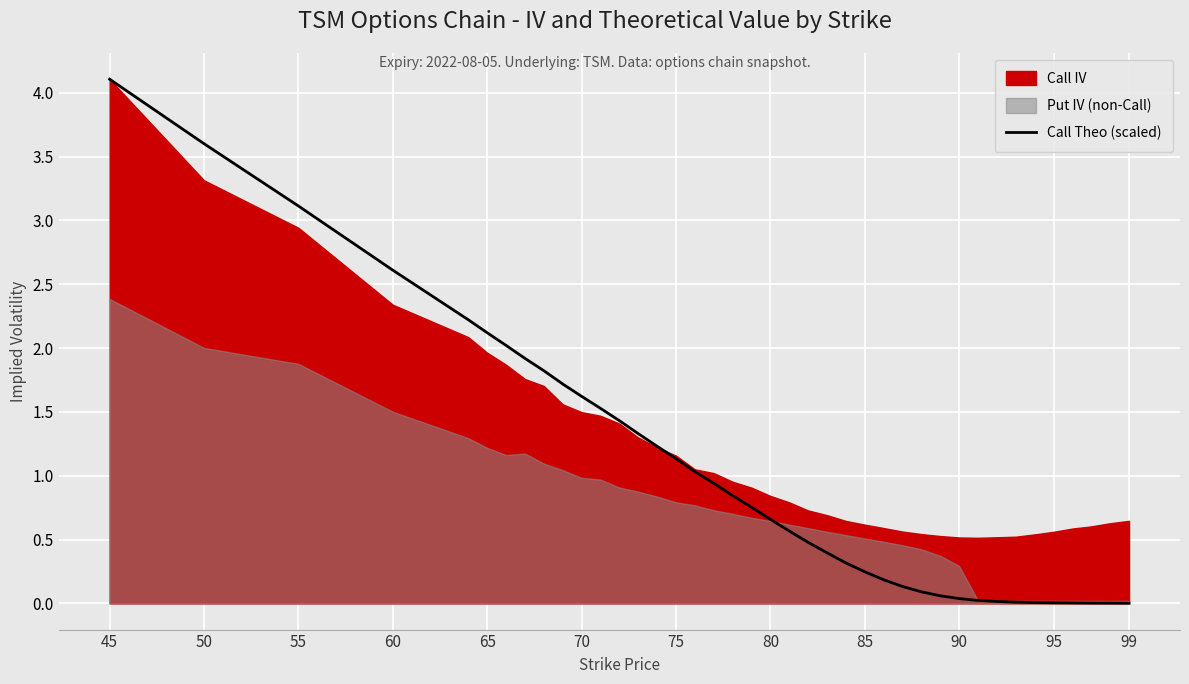

How many lines are shown in the chart?

1